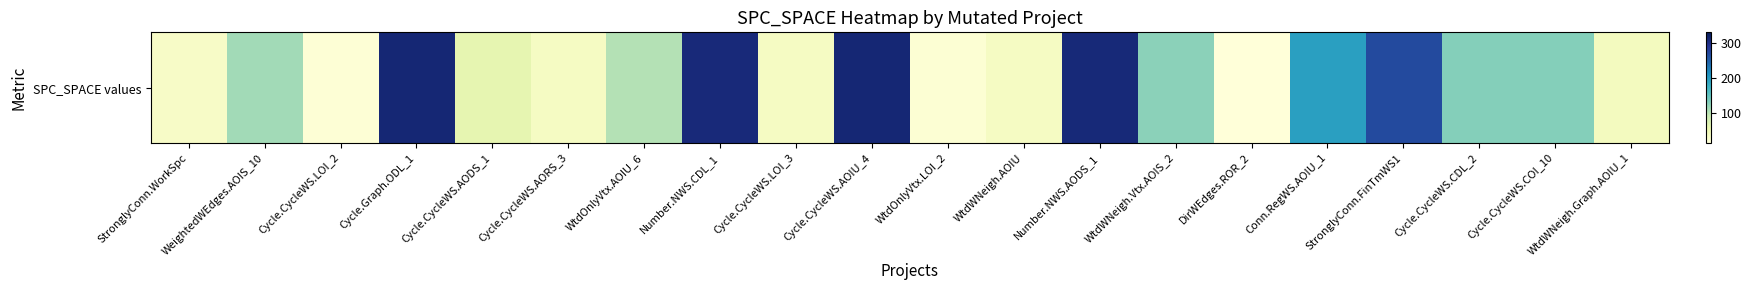

Which has a higher value, DirWEdges.ROR_2 or Cycle.CycleWS.AODS_1?

Cycle.CycleWS.AODS_1